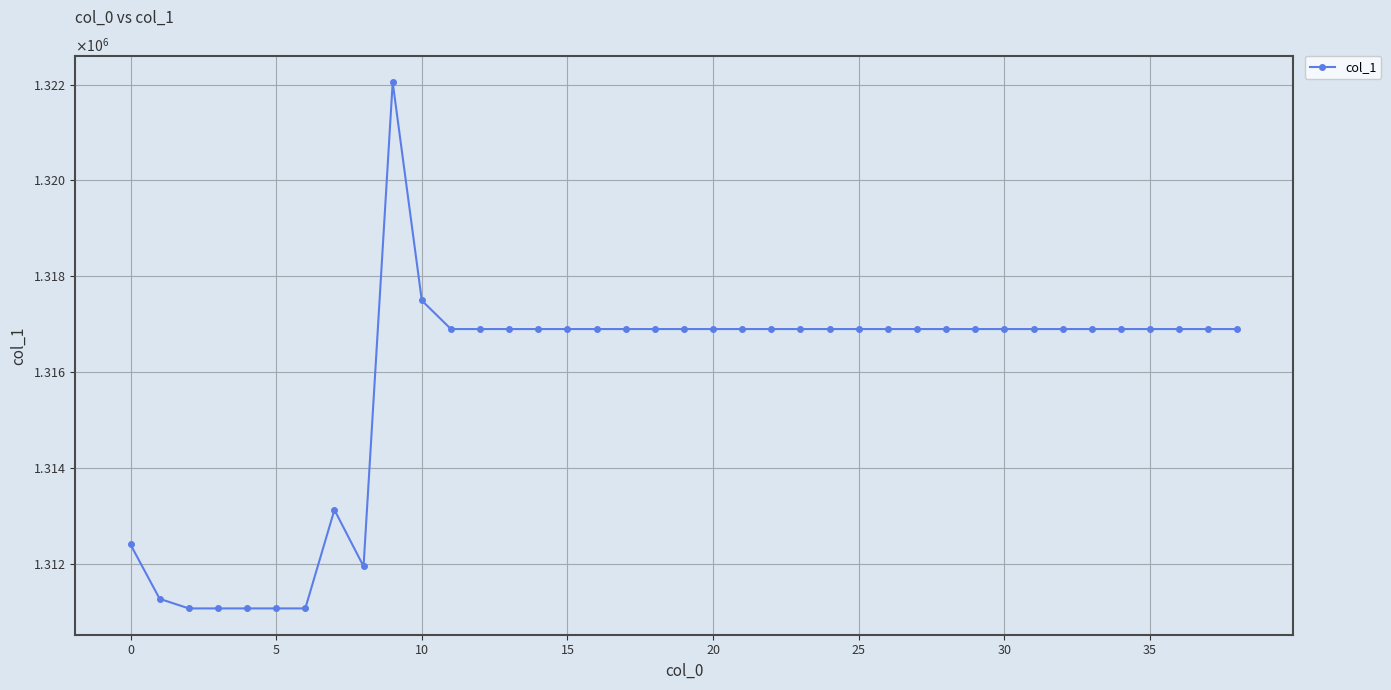

What is the smallest value displayed?

1311075.1